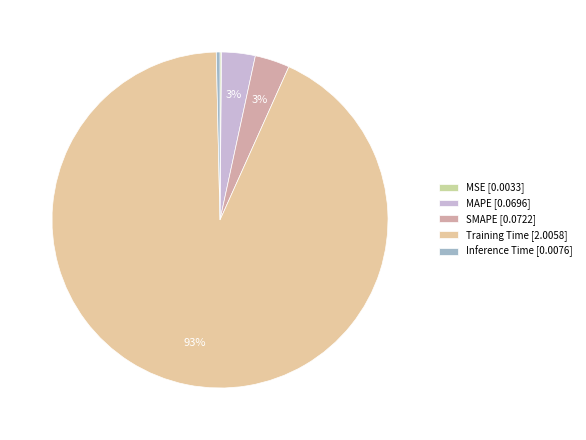

Rank the categories by value from lowest to highest.

MSE, Inference Time, MAPE, SMAPE, Training Time